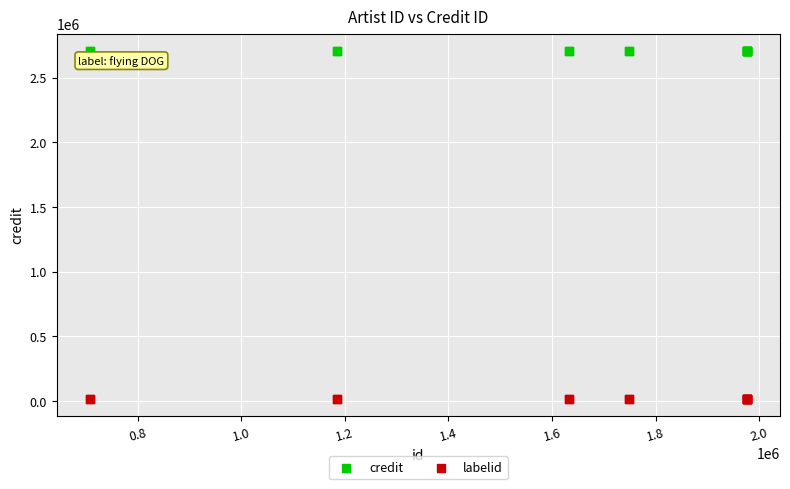

Which series contains the lowest Y value?

labelid